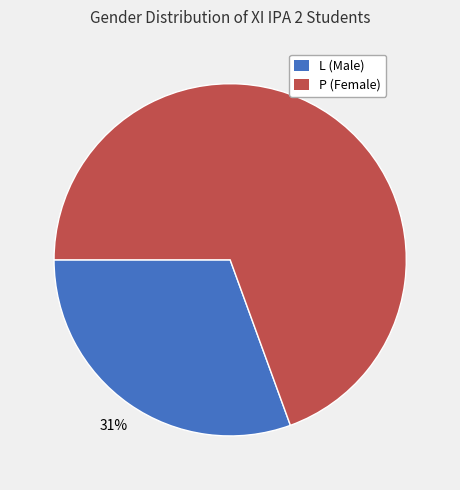

What is the ratio of the value at L to the value at P?

0.4